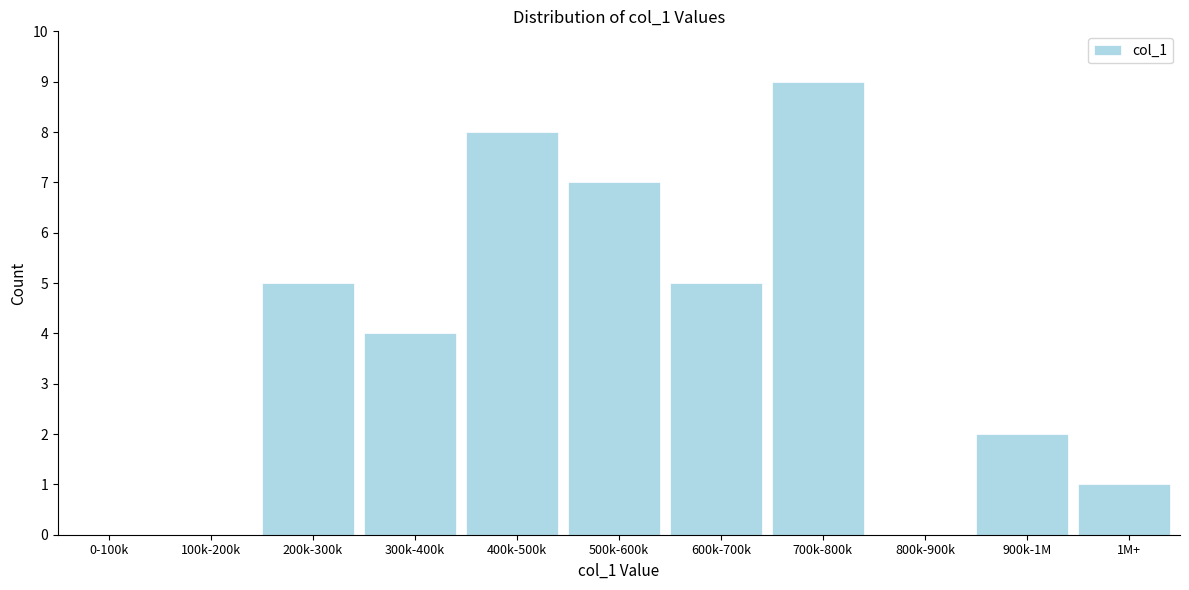

Reading right to left, list all the values displayed in this chart.

1M+=1	900k-1M=2	800k-900k=0	700k-800k=9	600k-700k=5	500k-600k=7	400k-500k=8	300k-400k=4	200k-300k=5	100k-200k=0	0-100k=0